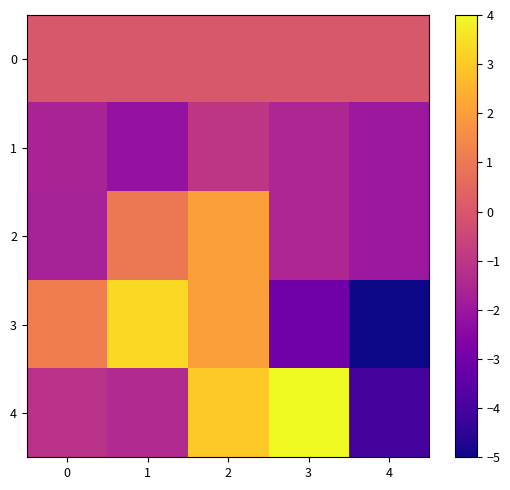

Which series has the largest total across all categories?

4